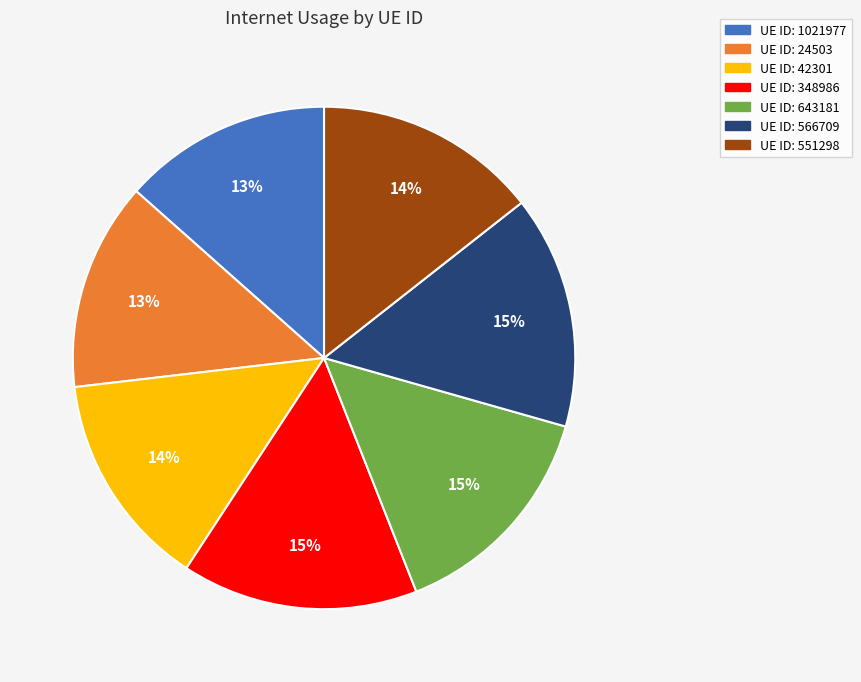

To the nearest percent, what is the average slice percentage?

14%